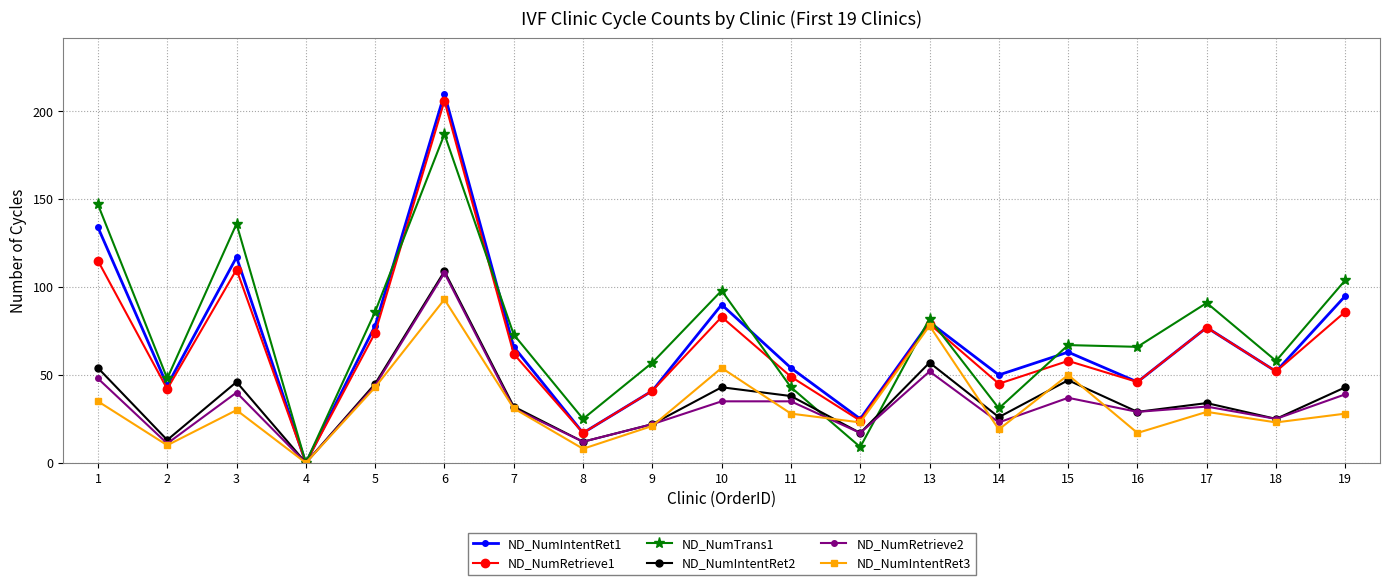

How many lines are shown in the chart?

6